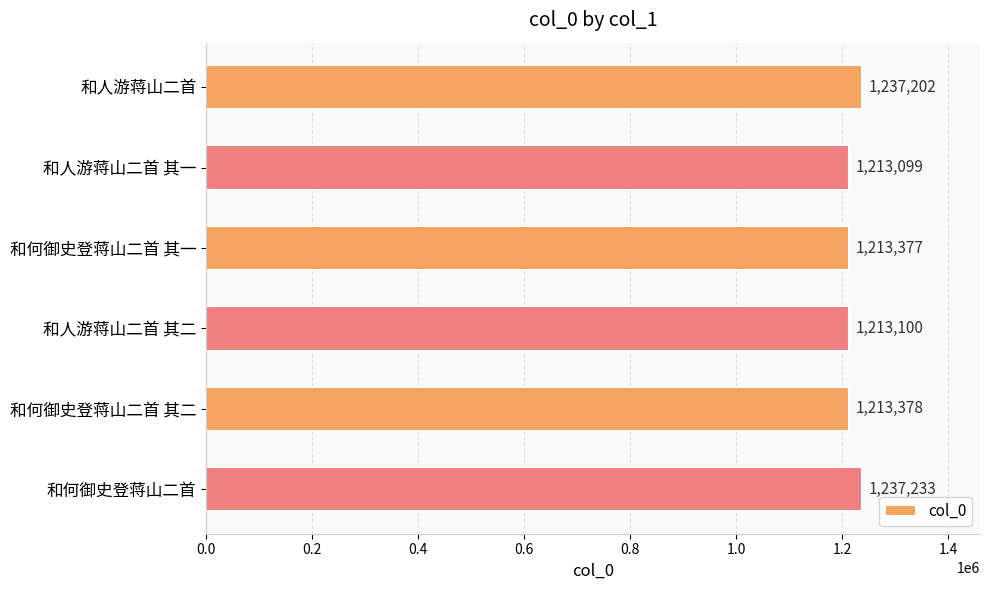

How many series are shown in this chart?

1